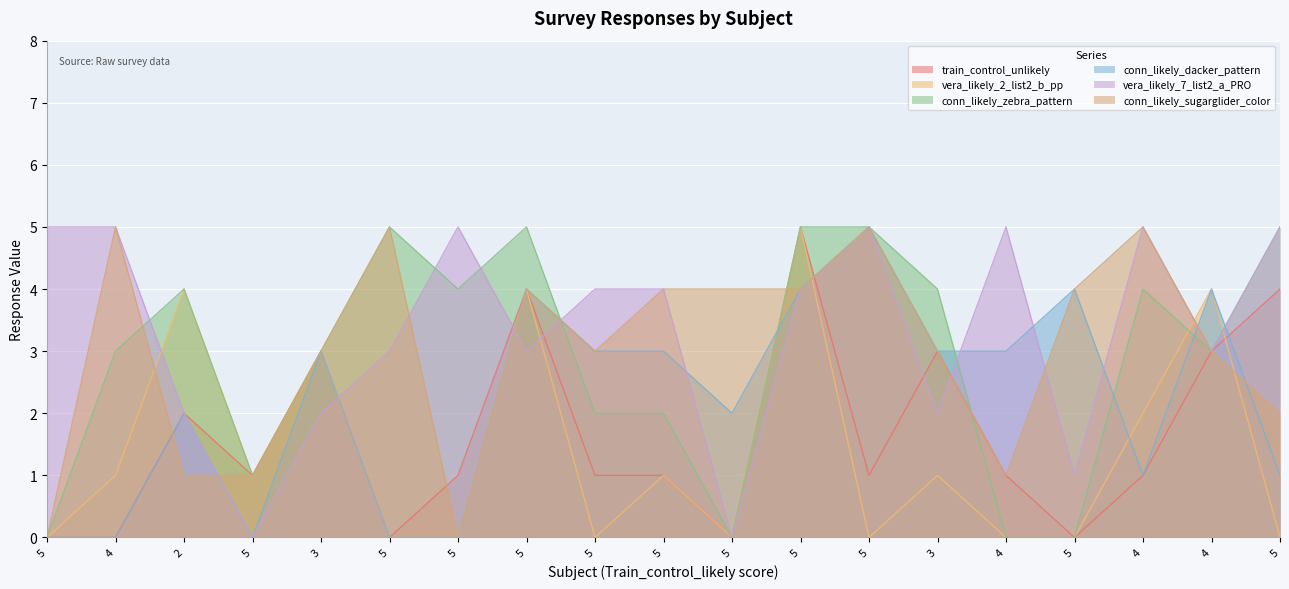

How many intersections are there between train_control_unlikely and conn_likely_sugarglider_color?

4